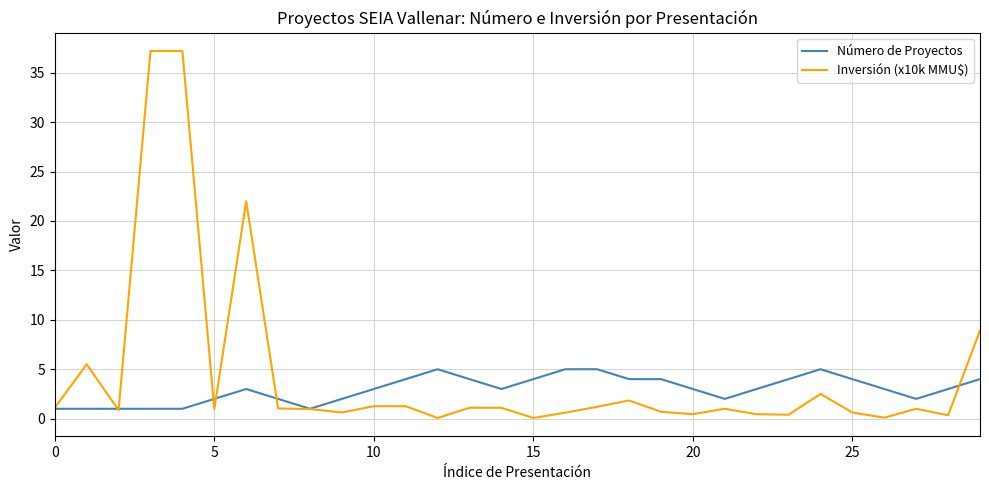

Does the chart display data point markers on the line(s)?

No